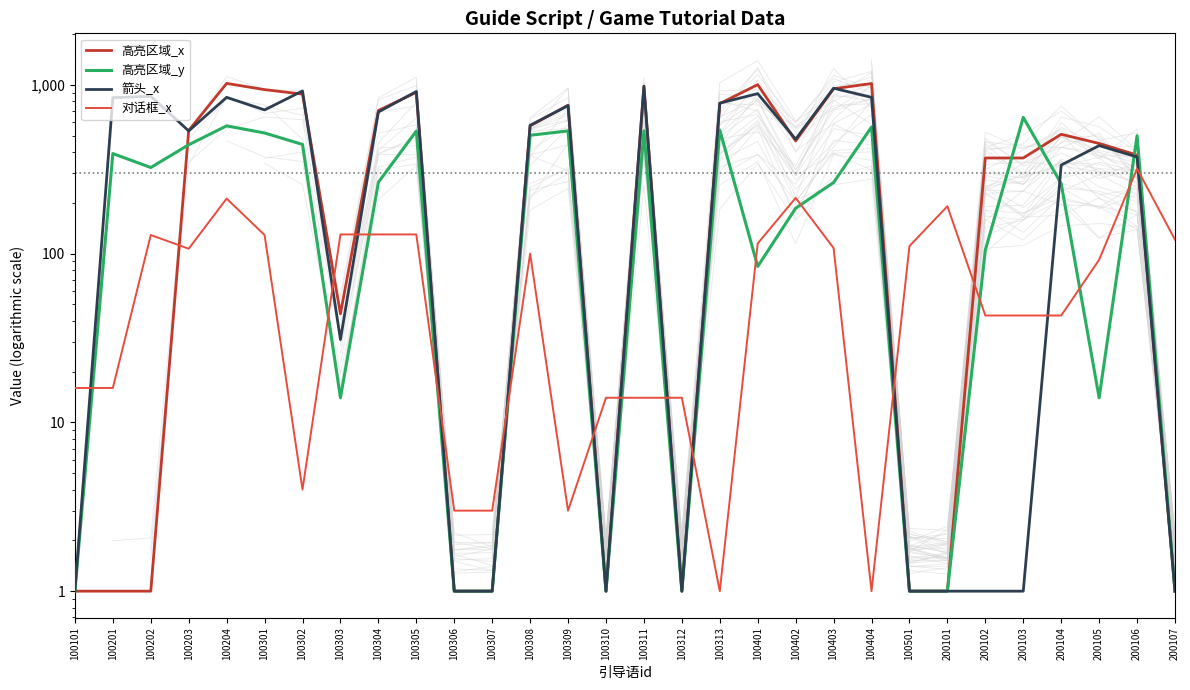

How many interior local valleys does the 箭头_x series have?

6